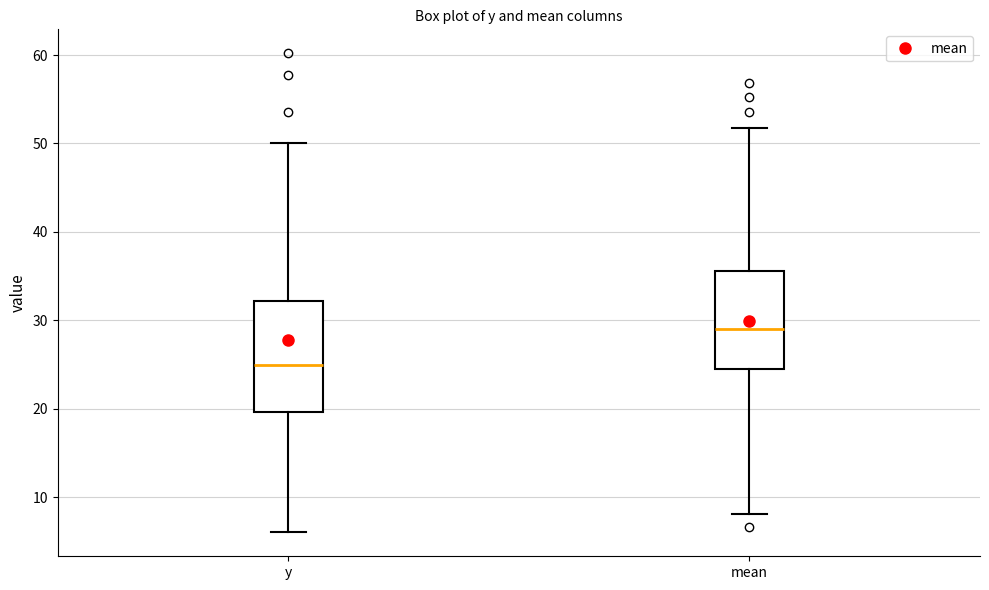

Reading left to right, read every box against the y-axis: the position of its median line, the range the box covers, and the ends of its whiskers. The values are not printed on the chart, so give them approximately, as read against the axis.

y: median 25, box 20 to 32, whiskers 6 to 50
mean: median 29, box 25 to 36, whiskers 8 to 52